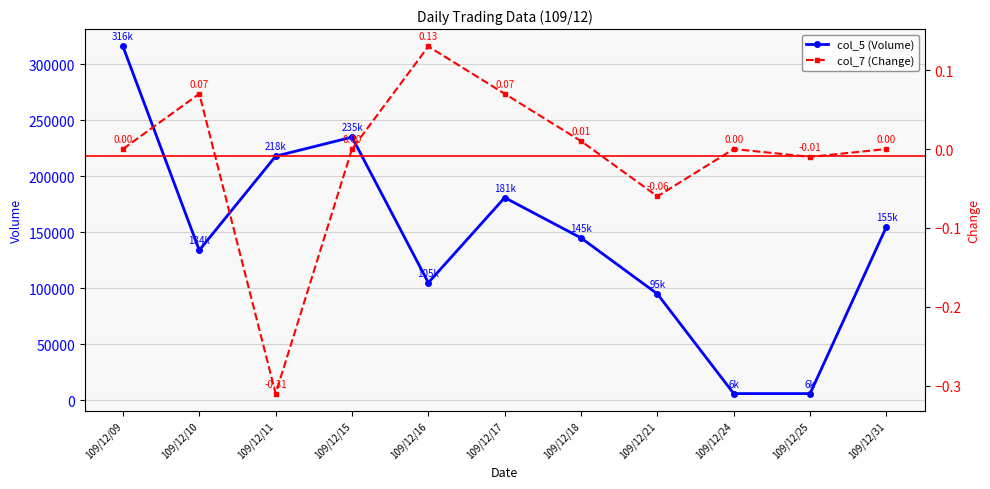

What is the difference between the second highest and second lowest values in the col_7 (Change) series?

0.1